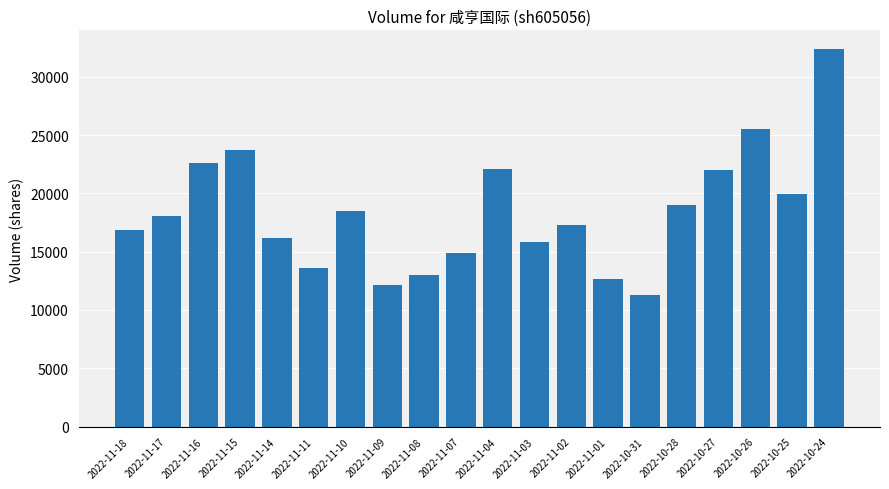

What is the difference between the maximum and minimum values?

21066